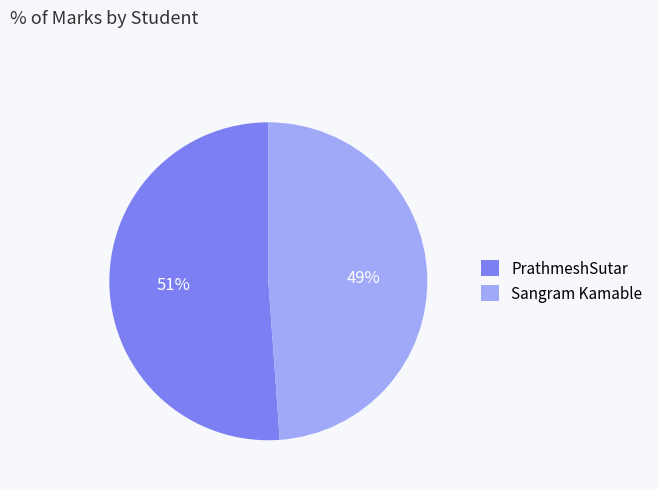

To the nearest percent, what percentage of the pie is Sangram Kamable?

49%